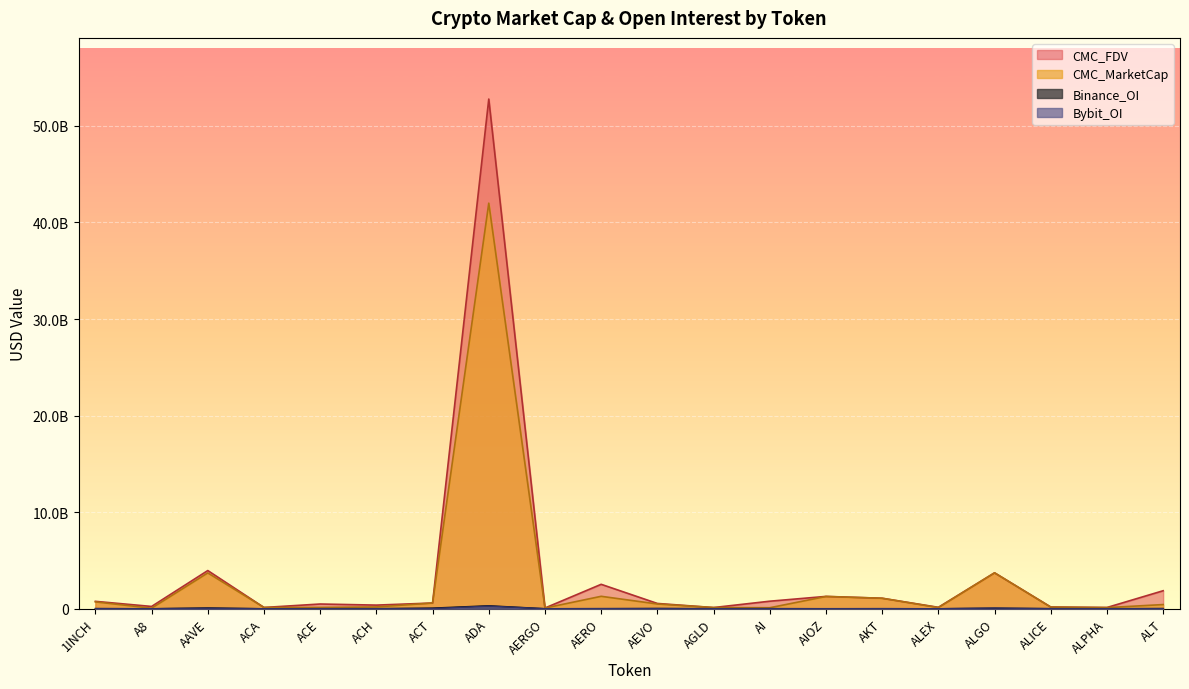

The CMC_FDV series shows 553057226 at ALT. True or false?

False